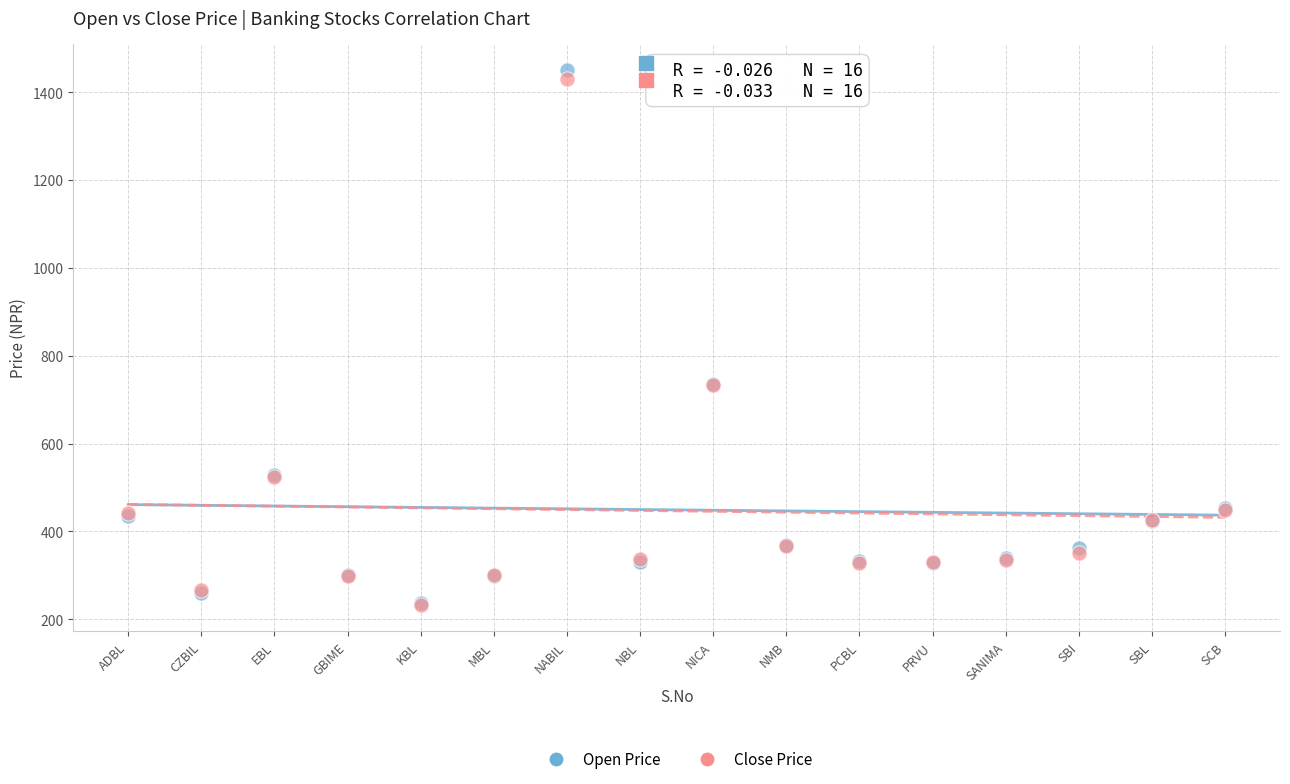

Which series contains the highest Y value?

Open Price